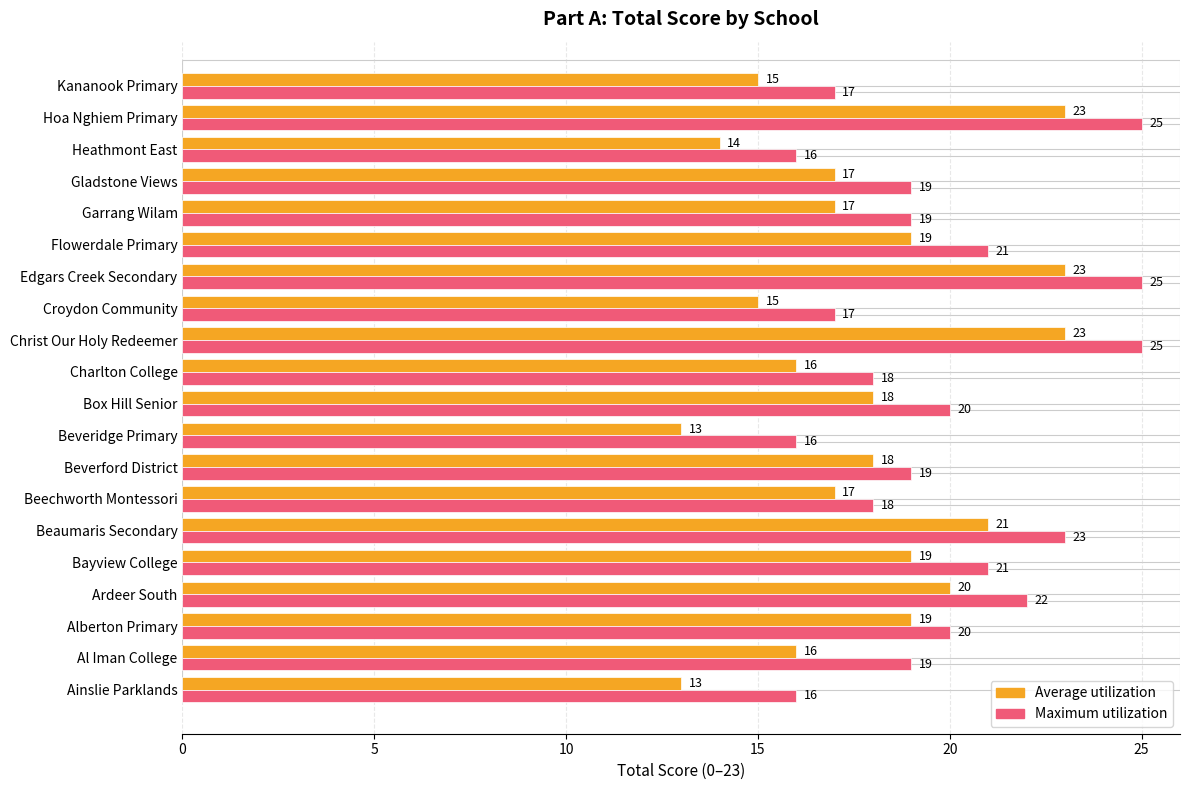

Rank the series at Charlton College from highest to lowest value.

Maximum utilization, Average utilization